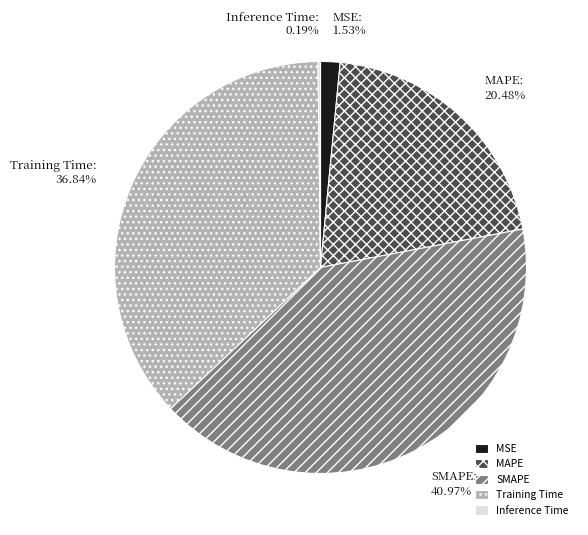

Do SMAPE and MAPE together represent more than half of the pie?

Yes